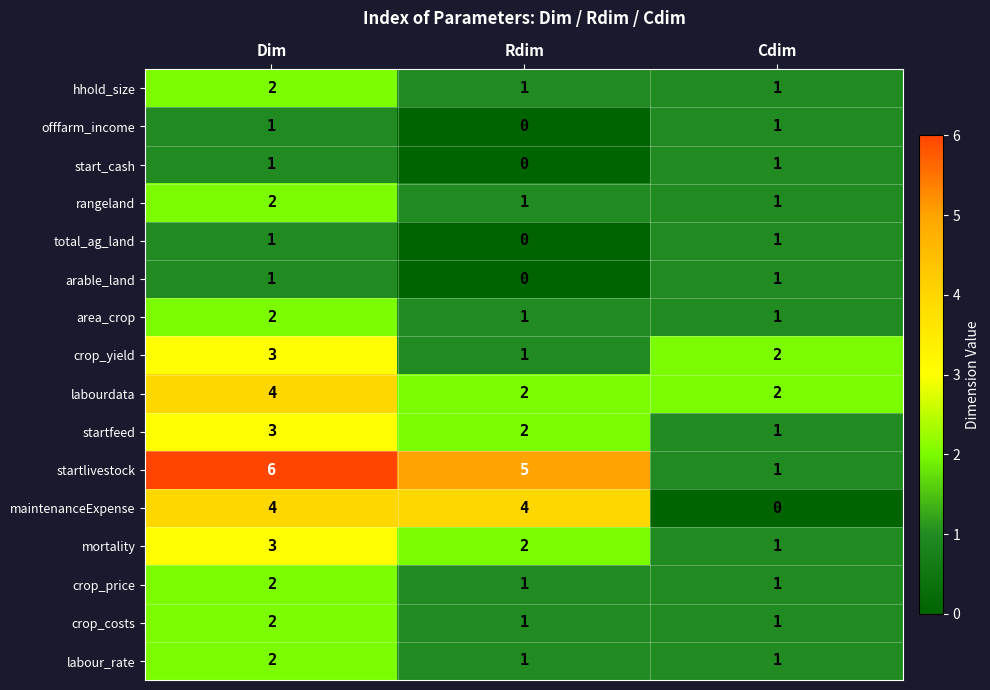

What is the sum of the startfeed values at Cdim and Dim?

4